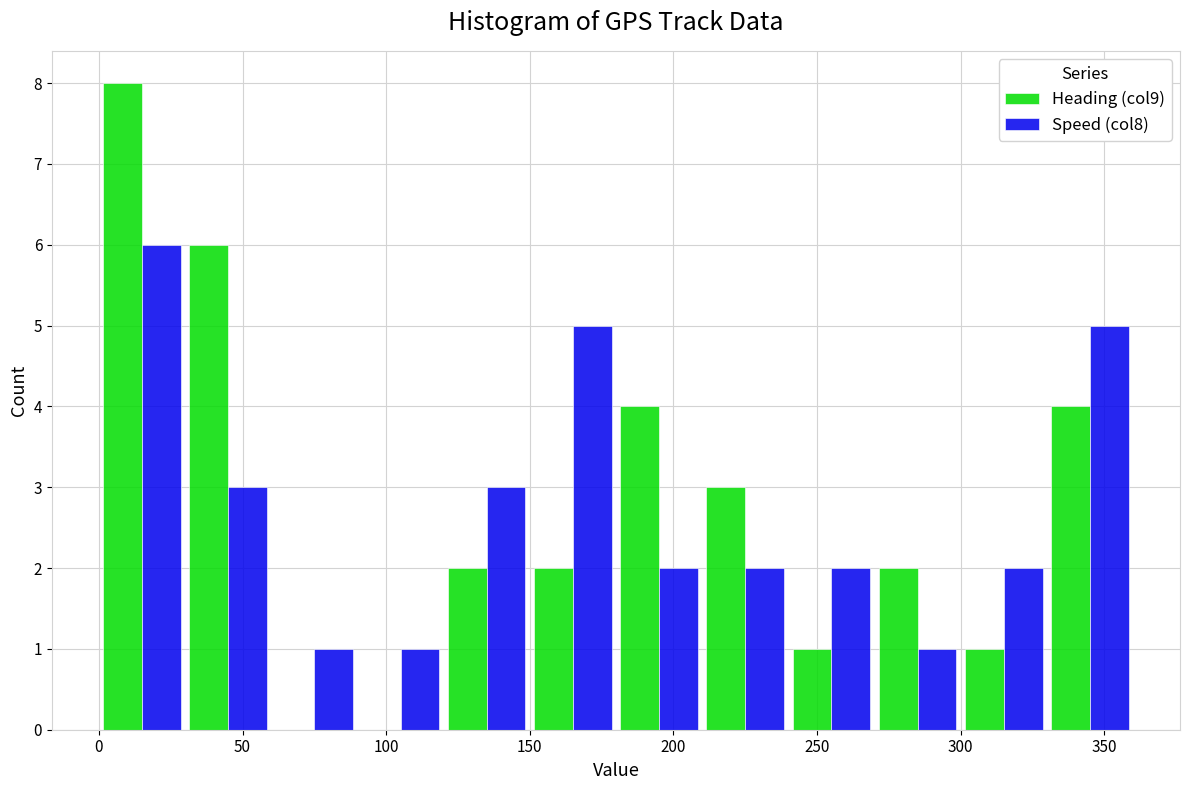

What is the height of the Speed (col8) bar covering 270 to 300 on the x-axis? The values are not printed on the chart, so give them approximately, as read against the axis.

1